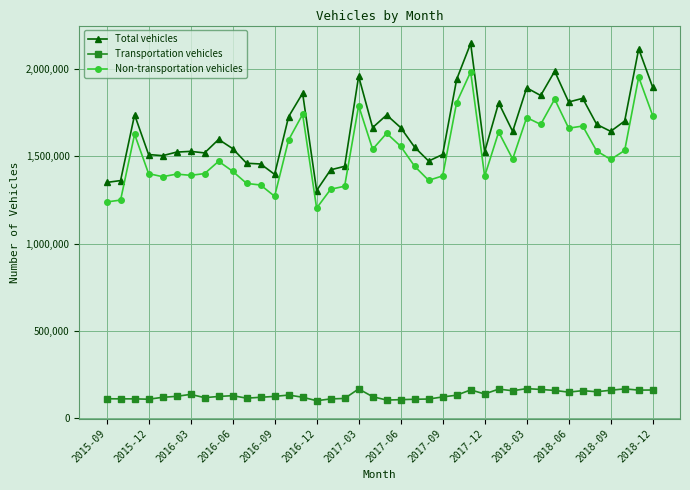

Which series has the largest range (max minus min)?

Total vehicles